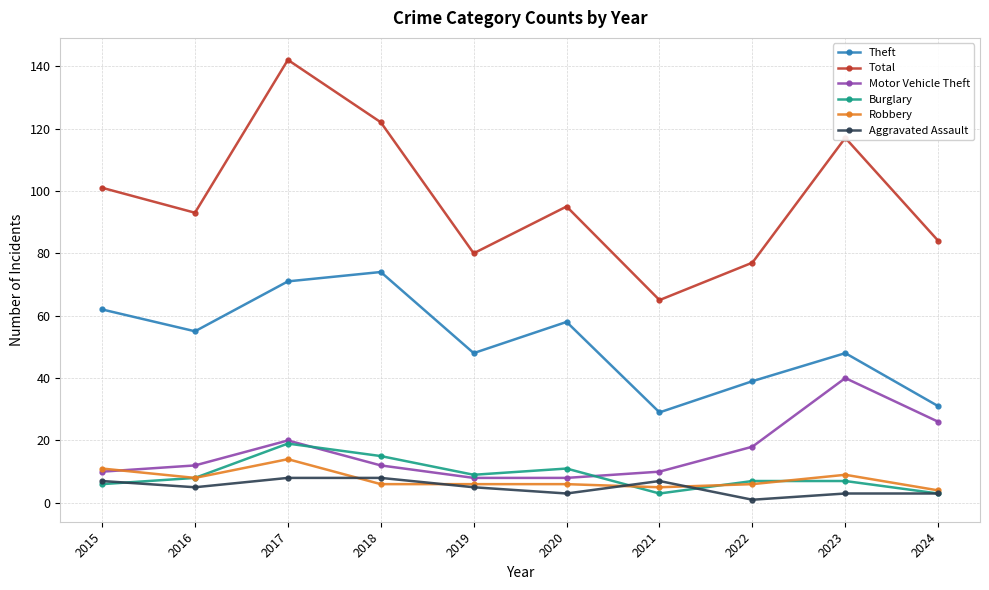

True or false: Total has more than 0 points higher than both neighbors.

True